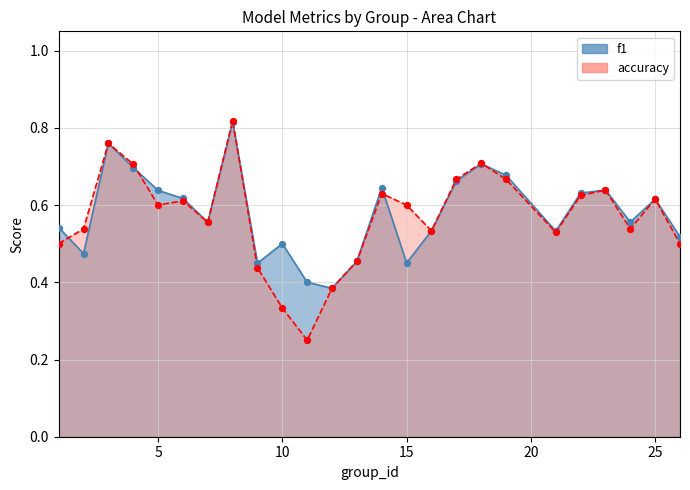

Which series contains the lowest Y value?

accuracy